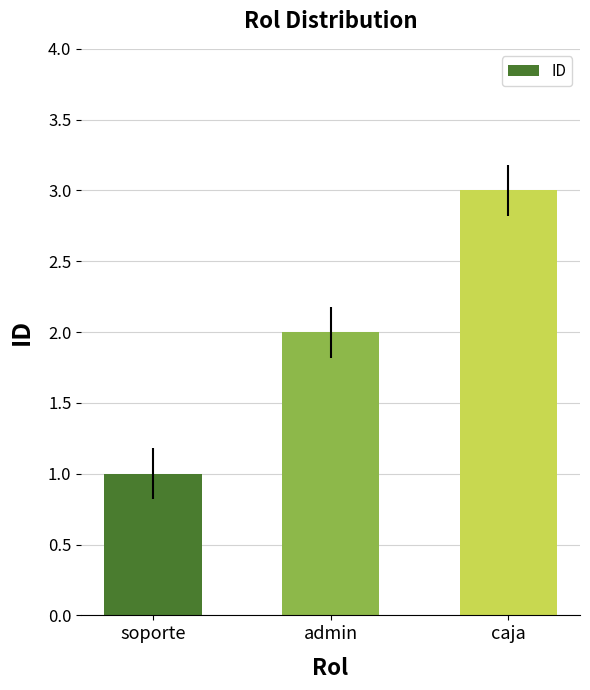

Approximately how many times larger is the value at admin compared to soporte?

2.0